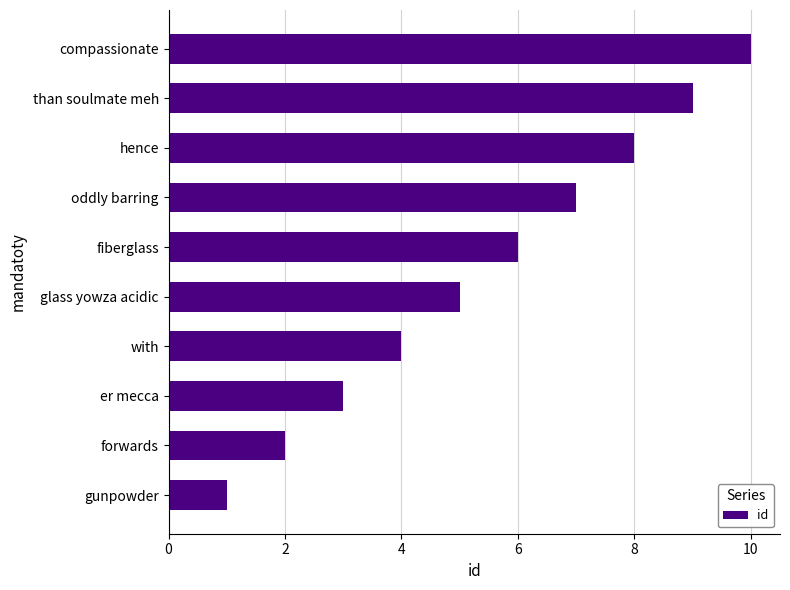

Where is the data nearest to the value 5?

glass yowza acidic